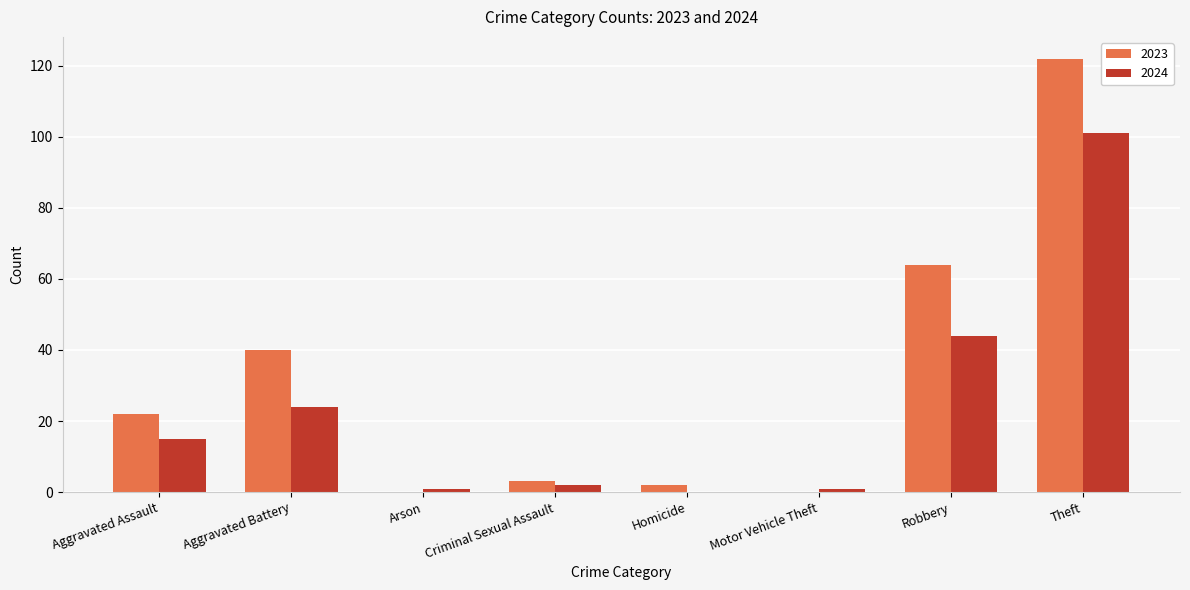

At which label is 2023 closest to 61?

Robbery